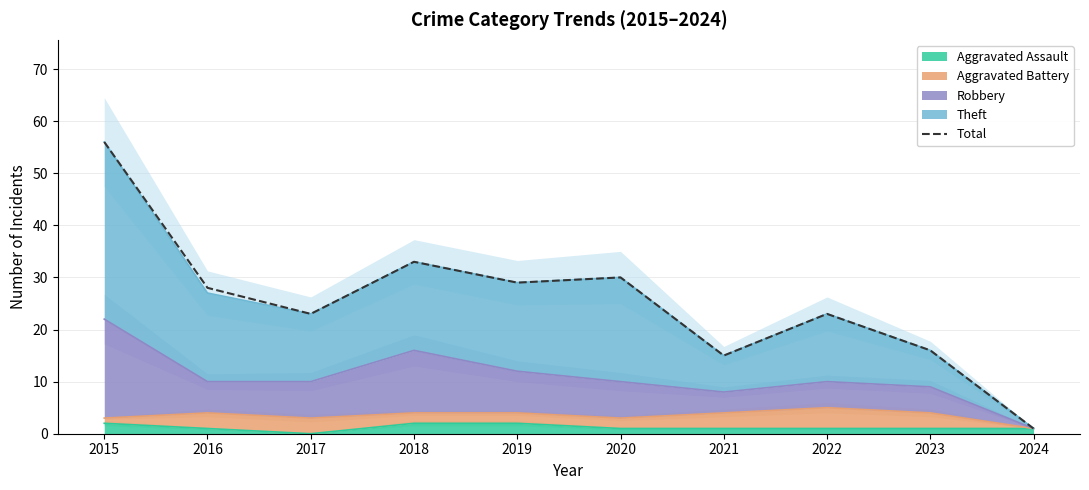

The value at 2020 is 53. True or false?

False